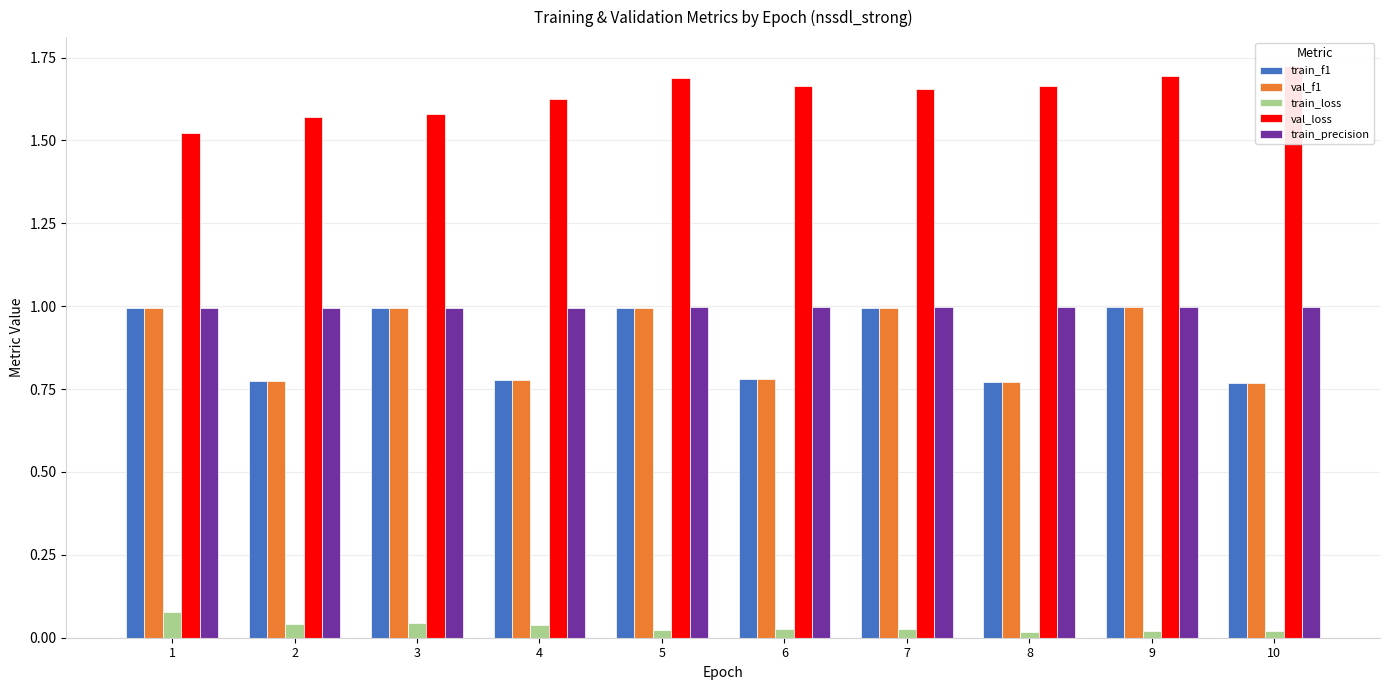

What are all the series names shown in the legend?

train_f1, val_f1, train_loss, val_loss, train_precision